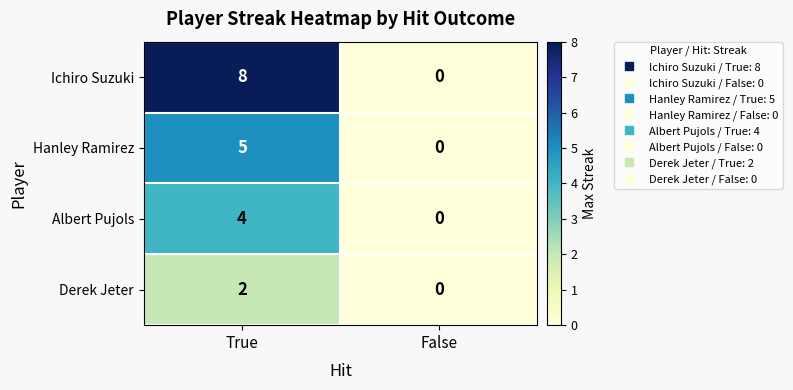

Reading left to right, list all the values displayed in this chart.

Ichiro Suzuki: 8	0
Hanley Ramirez: 5	0
Albert Pujols: 4	0
Derek Jeter: 2	0